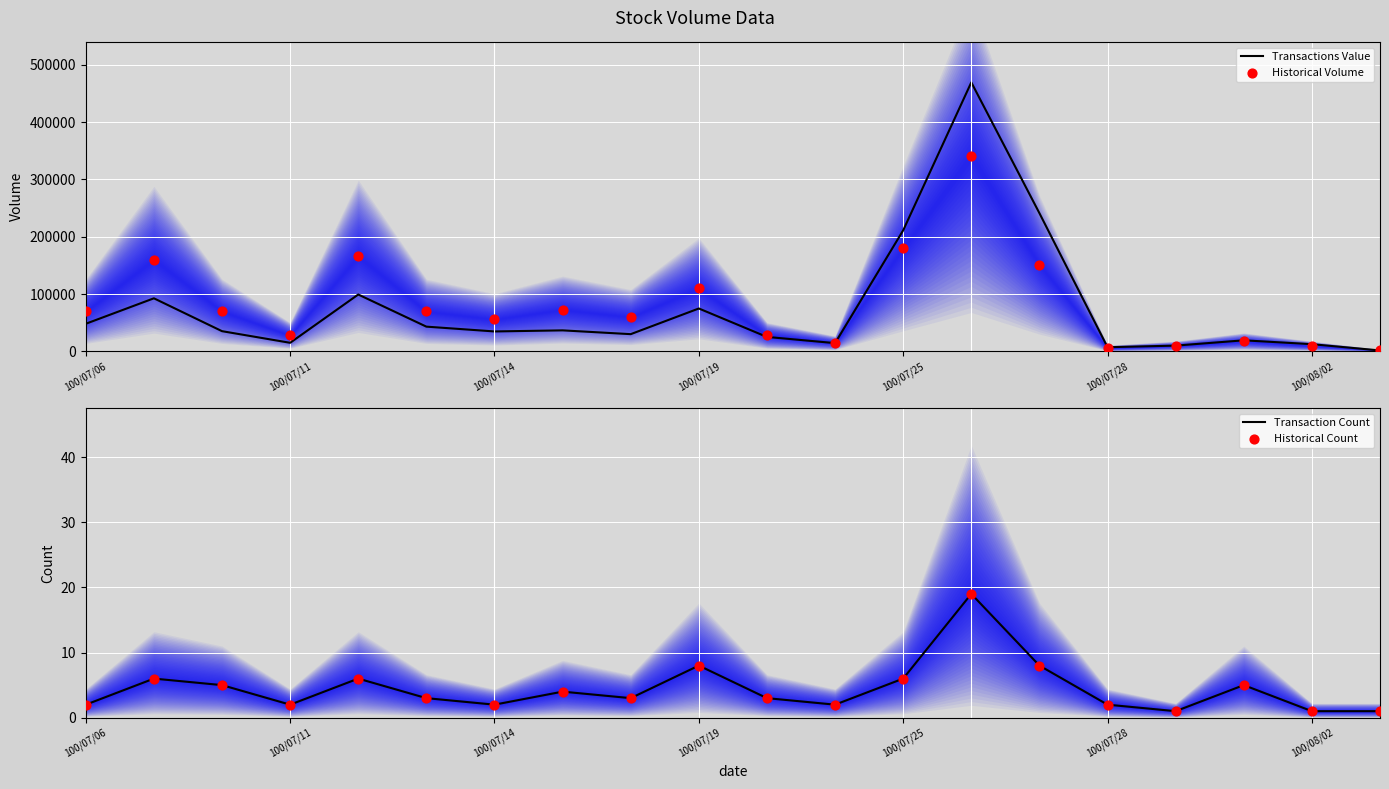

Which series contains the highest Y value?

Transactions Value